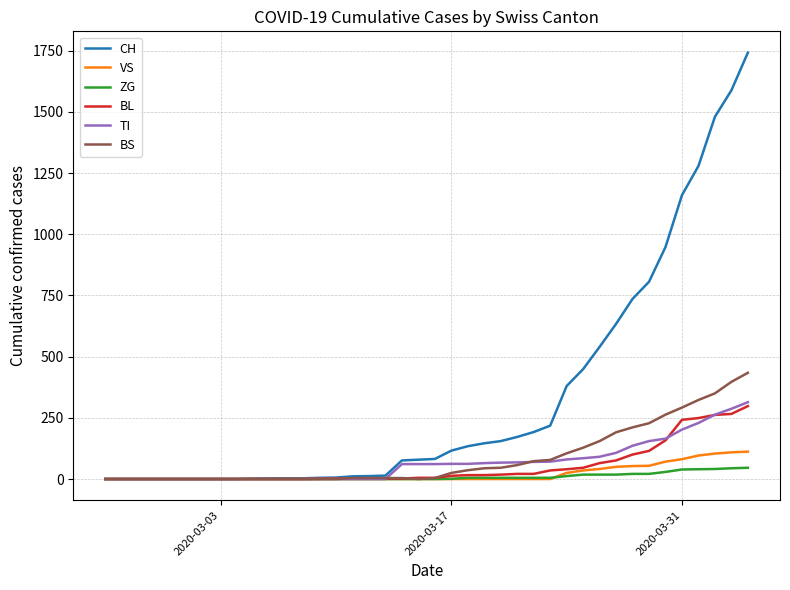

What are all the series names shown in the legend?

CH, VS, ZG, BL, TI, BS